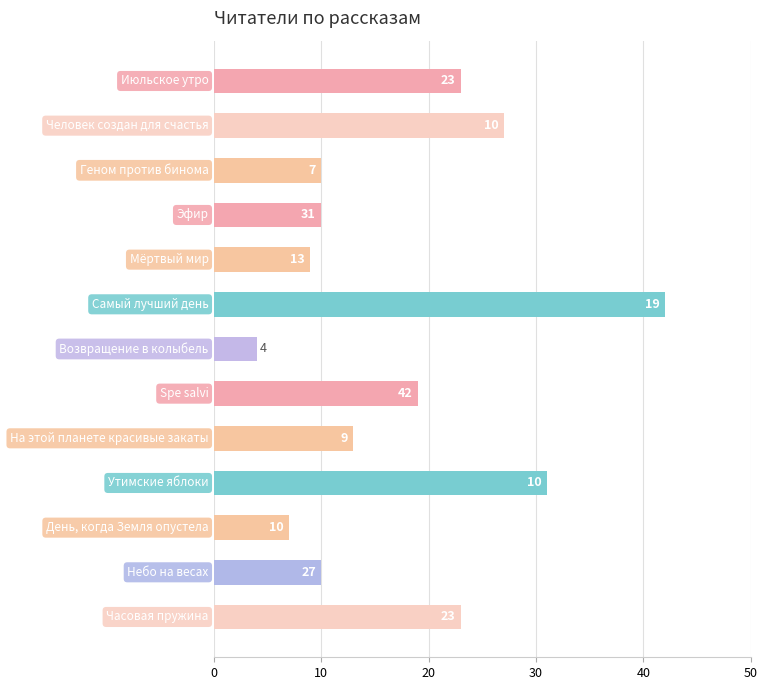

What is the minimum value shown in the chart?

4